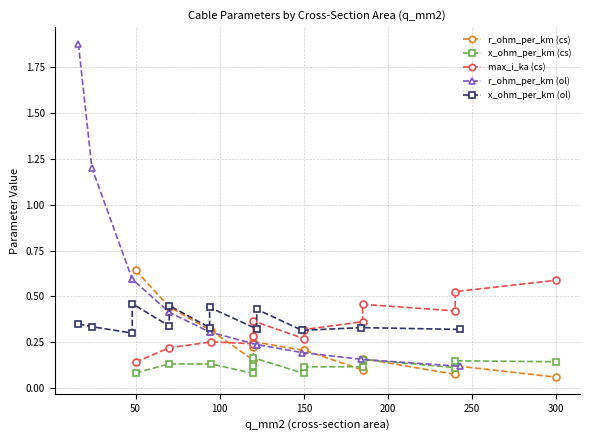

Does the chart have visible grid lines?

Yes